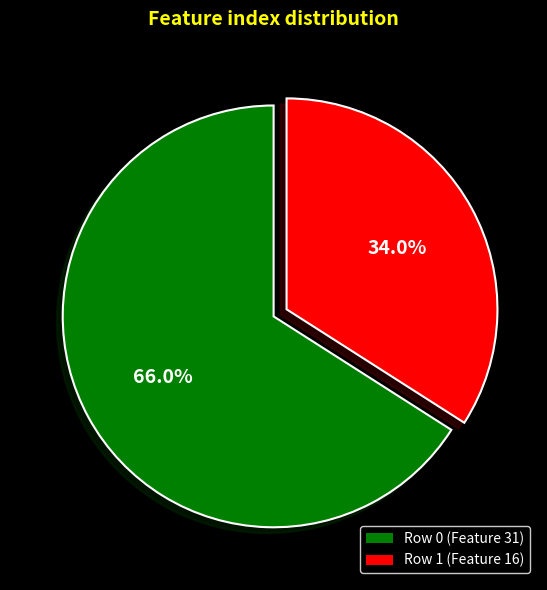

Between Row 0 (Feature 31) and Row 1 (Feature 16), which is larger?

Row 0 (Feature 31)